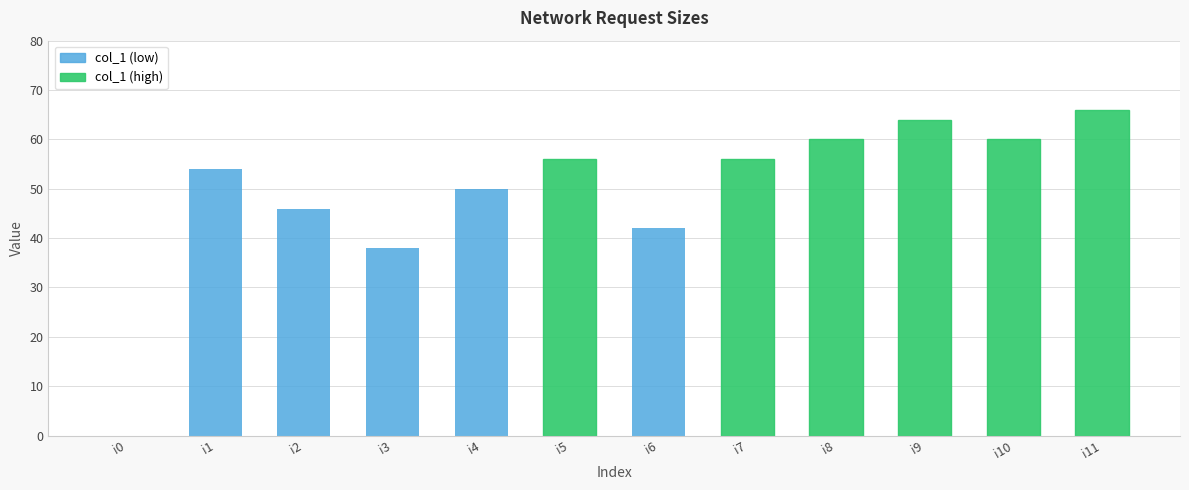

Reading left to right, transcribe all the data shown in this chart.

0	54	46	38	50	56	42	56	60	64	60	66